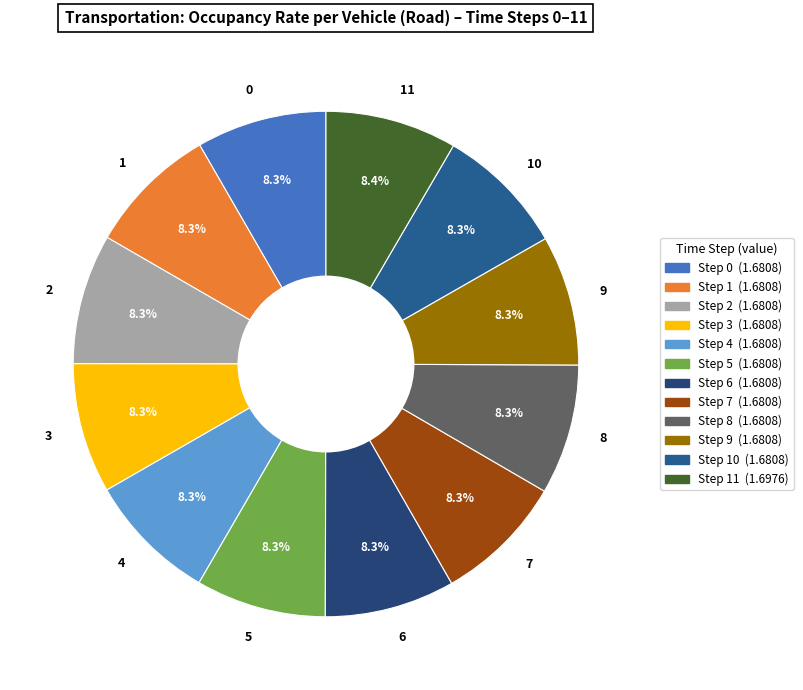

How many segments does this pie chart have?

12